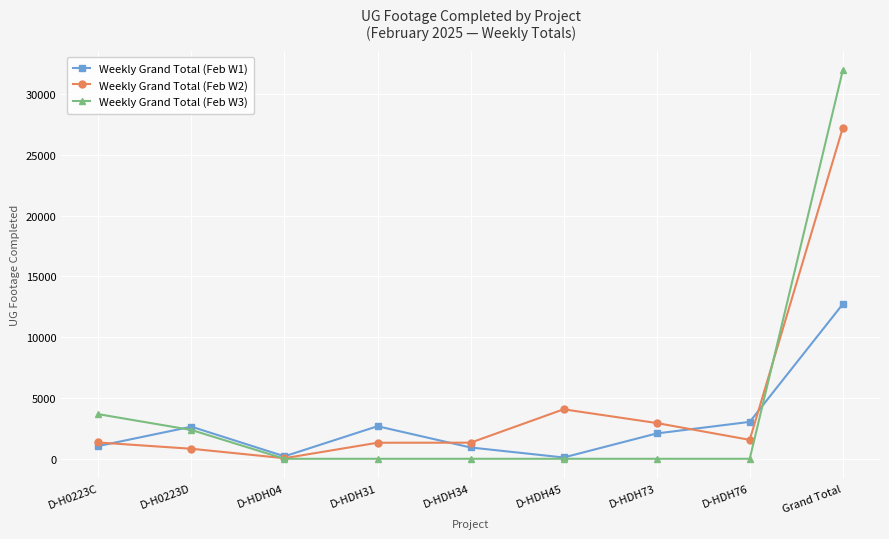

How many distinct data groups are displayed?

3